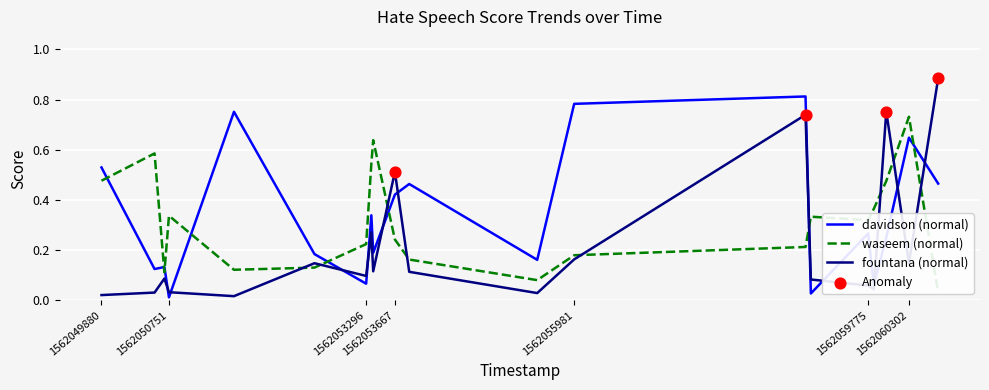

Is the value of davidson at 1562060679 greater than the value of waseem at 1562051590?

Yes